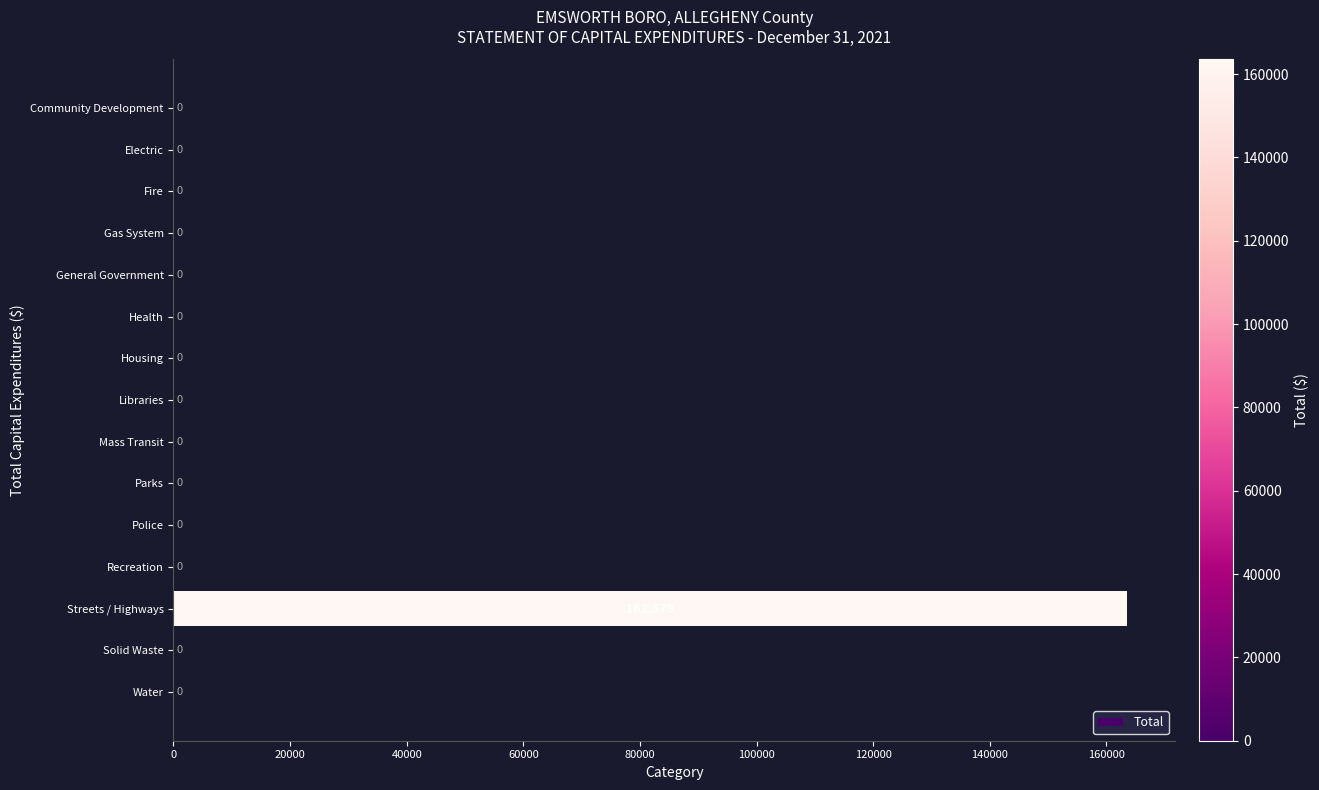

Reading top to bottom, extract all data points from this chart.

Community Development=0	Electric=0	Fire=0	Gas System=0	General Government=0	Health=0	Housing=0	Libraries=0	Mass Transit=0	Parks=0	Police=0	Recreation=0	Streets / Highways=163579	Solid Waste=0	Water=0